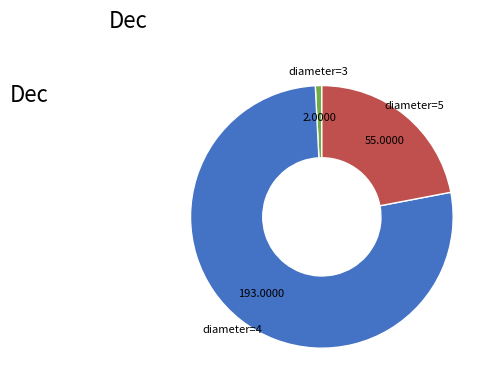

Rank the categories by value from lowest to highest.

diameter=3, diameter=5, diameter=4